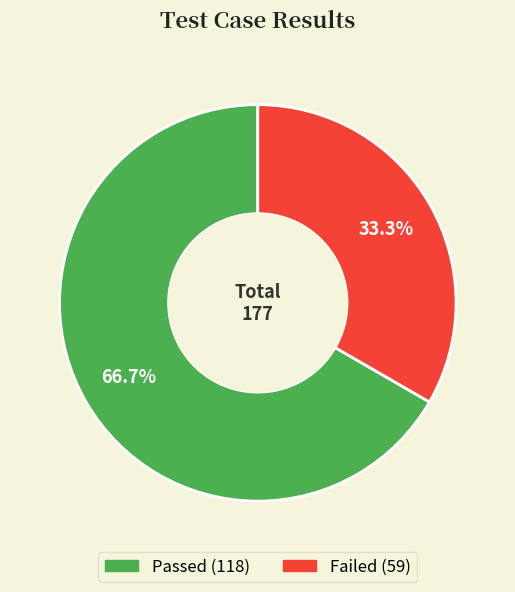

Does any single category account for the majority?

Yes